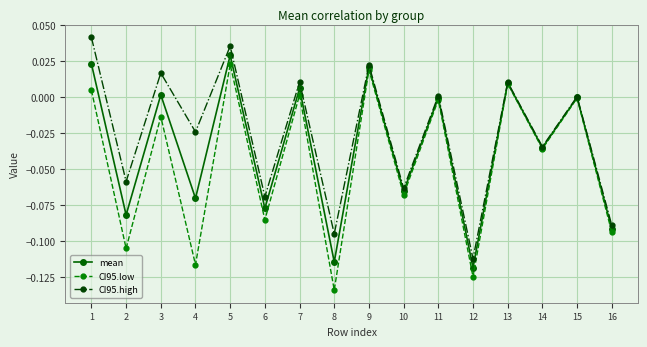

List the series in order of their overall mean, highest first.

CI95.high, mean, CI95.low